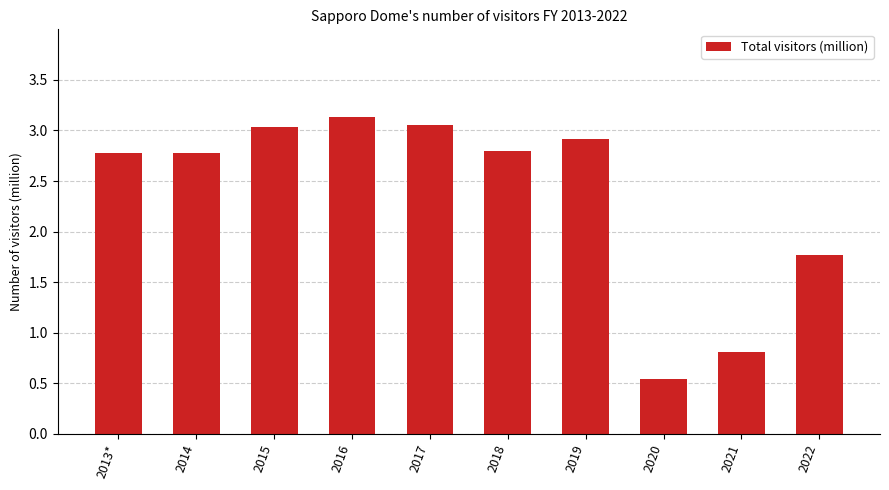

Where is the data nearest to the value 1?

2021